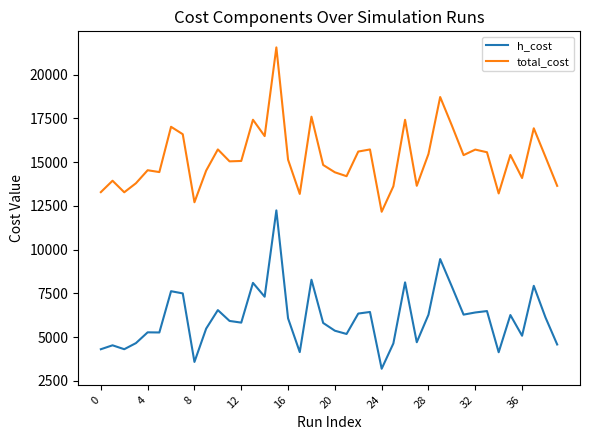

What is the difference between the maximum and minimum values in the h_cost series?

9048.3